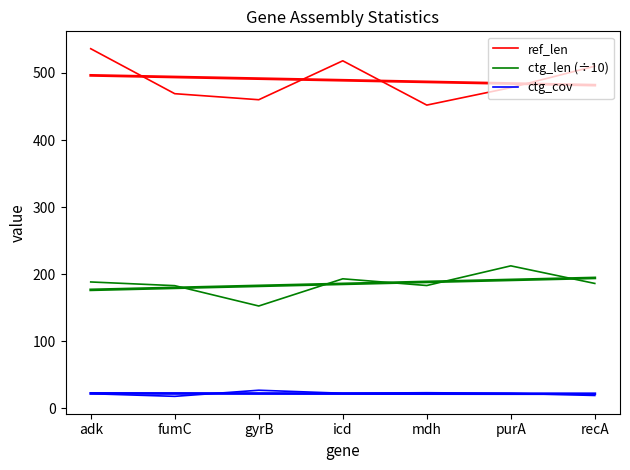

How many interior local valleys does the ctg_len (÷10) series have?

2